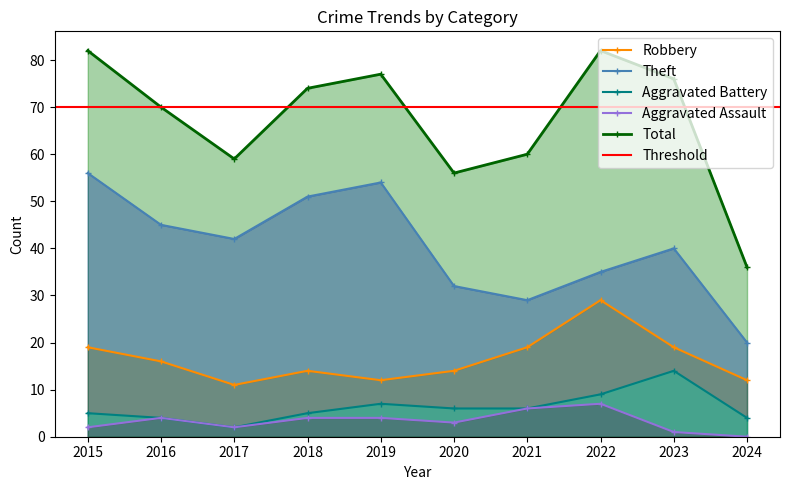

True or false: Aggravated Battery and Robbery intersect in this chart.

False